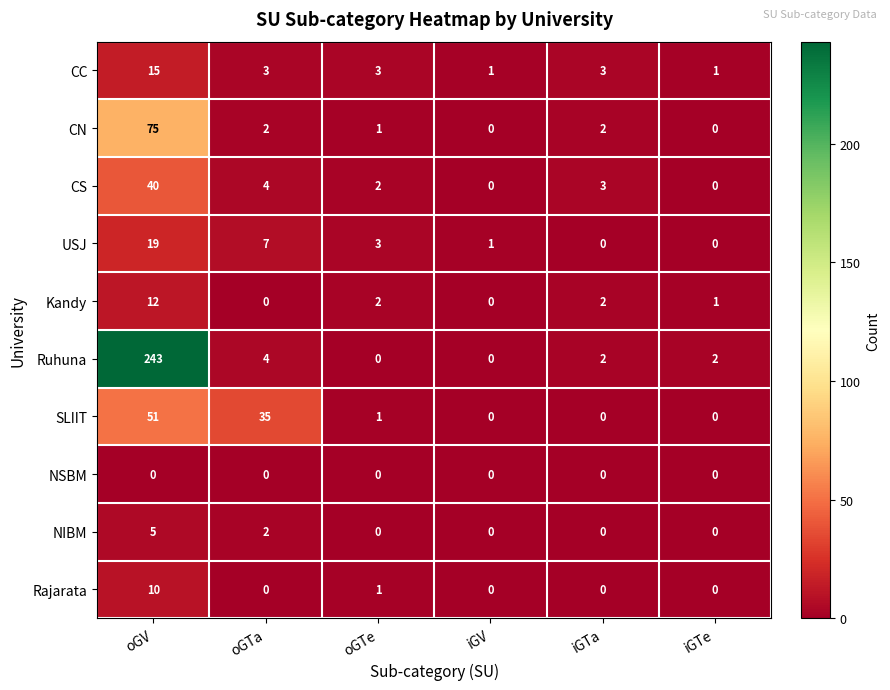

The value of Kandy at oGV is 12. True or false?

True